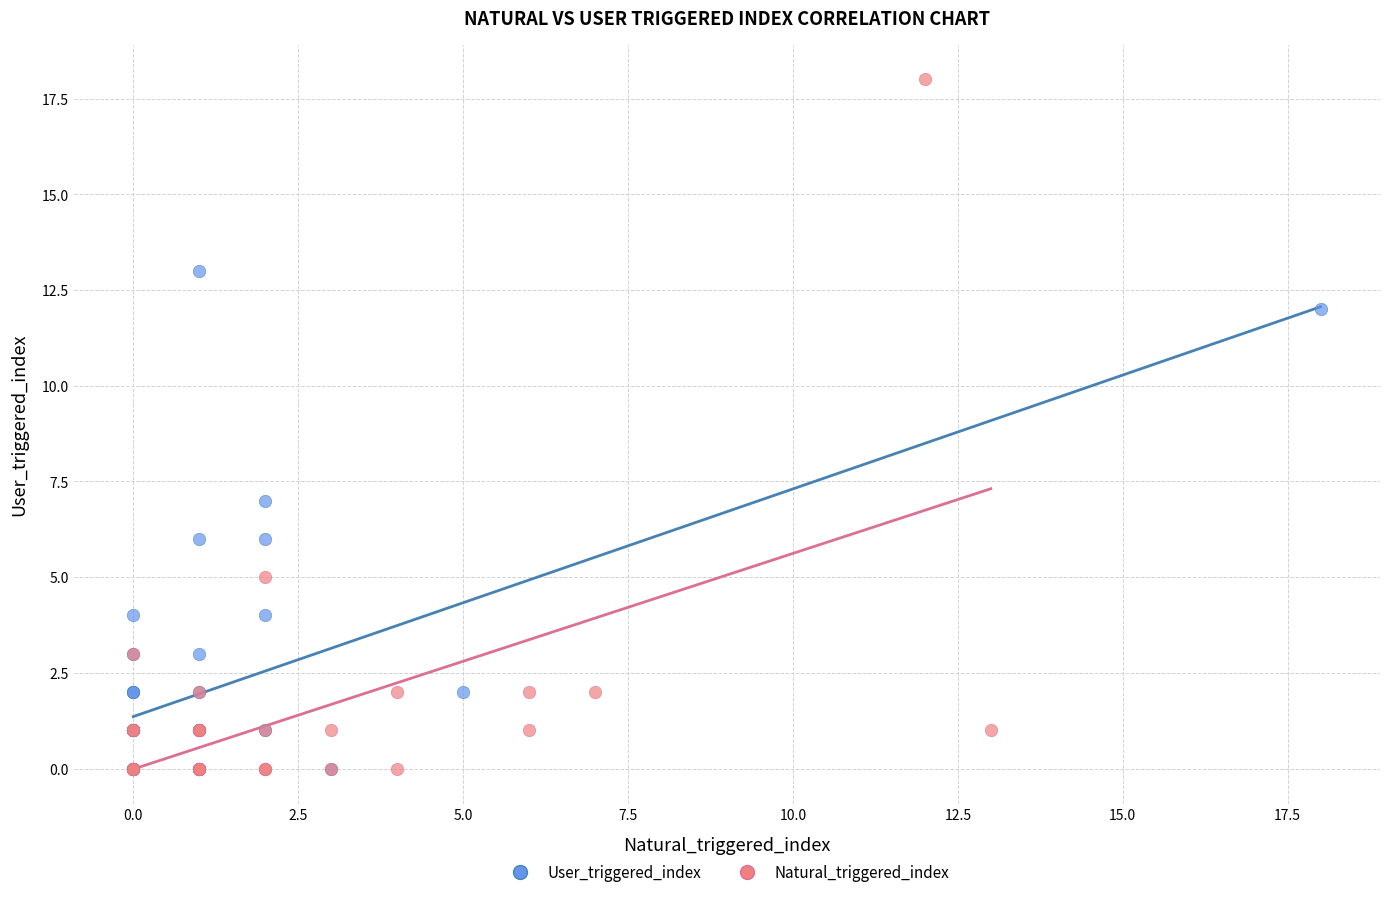

Which series has the largest Y range (max minus min)?

Natural_triggered_index